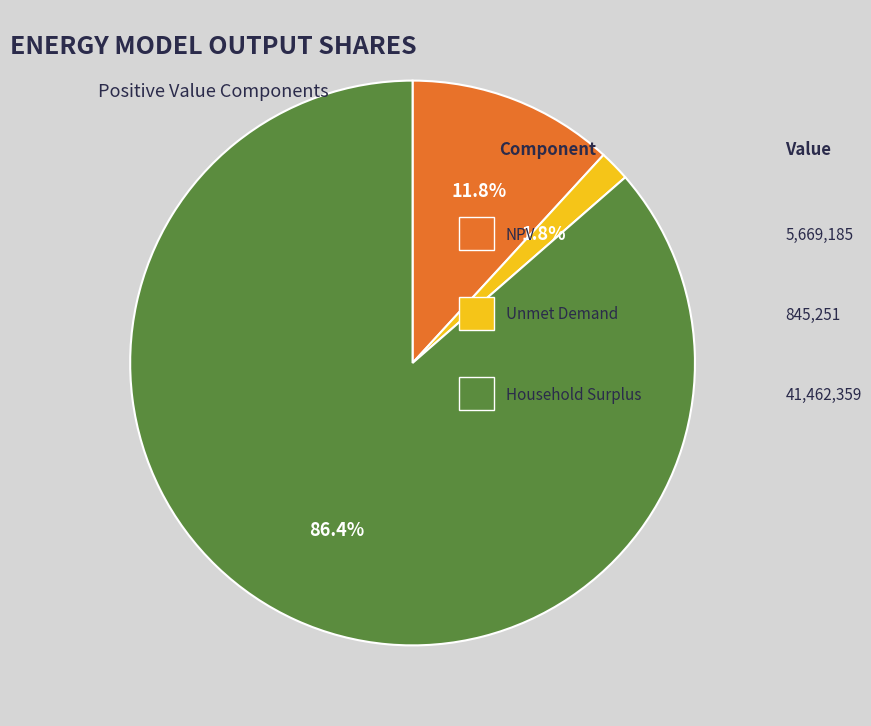

Does any single category account for the majority?

Yes